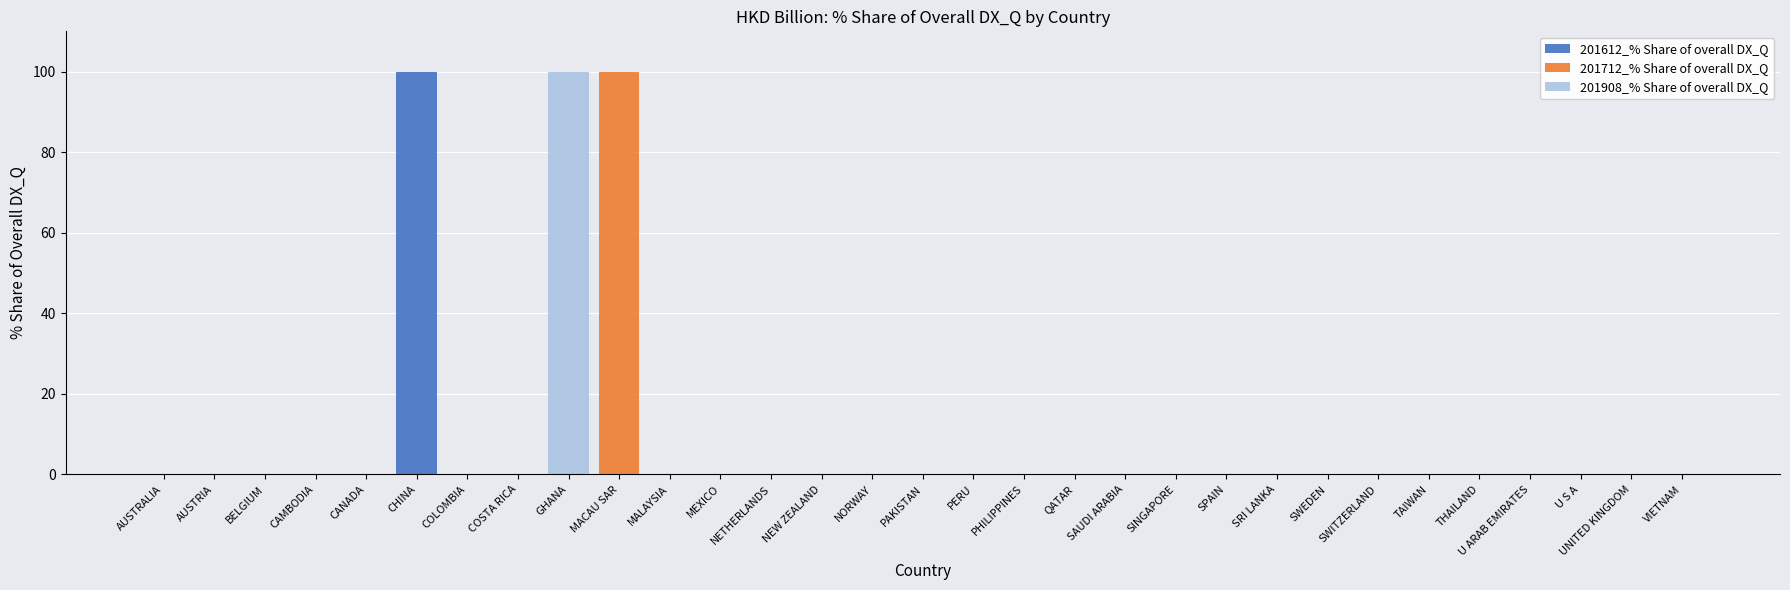

Are the bars horizontal?

No